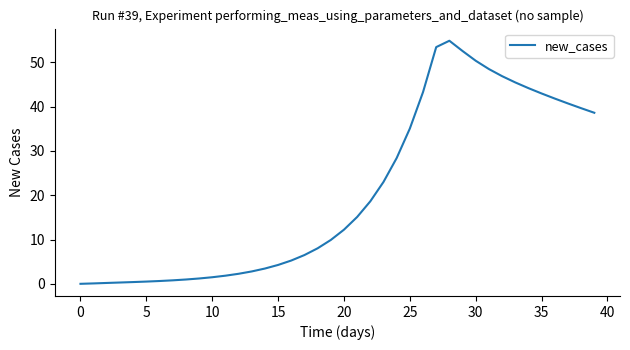

What is the maximum value shown in the chart?

54.9